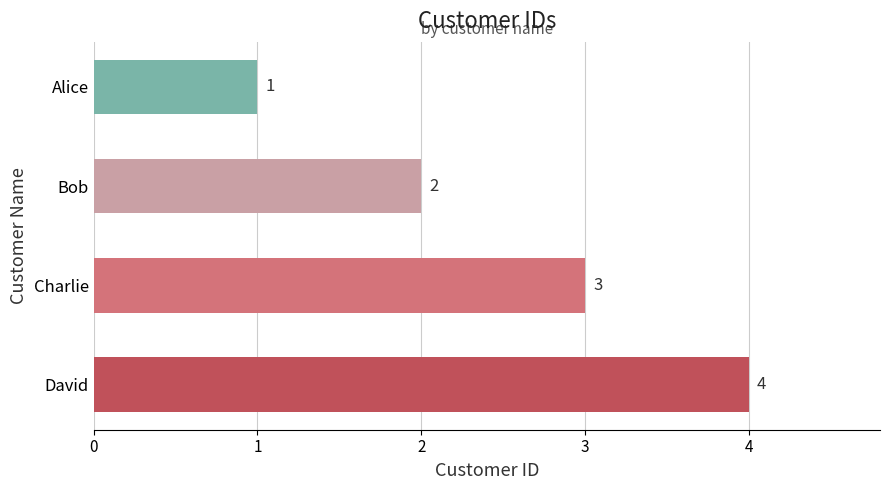

Reading top to bottom, extract all data points from this chart.

1	2	3	4